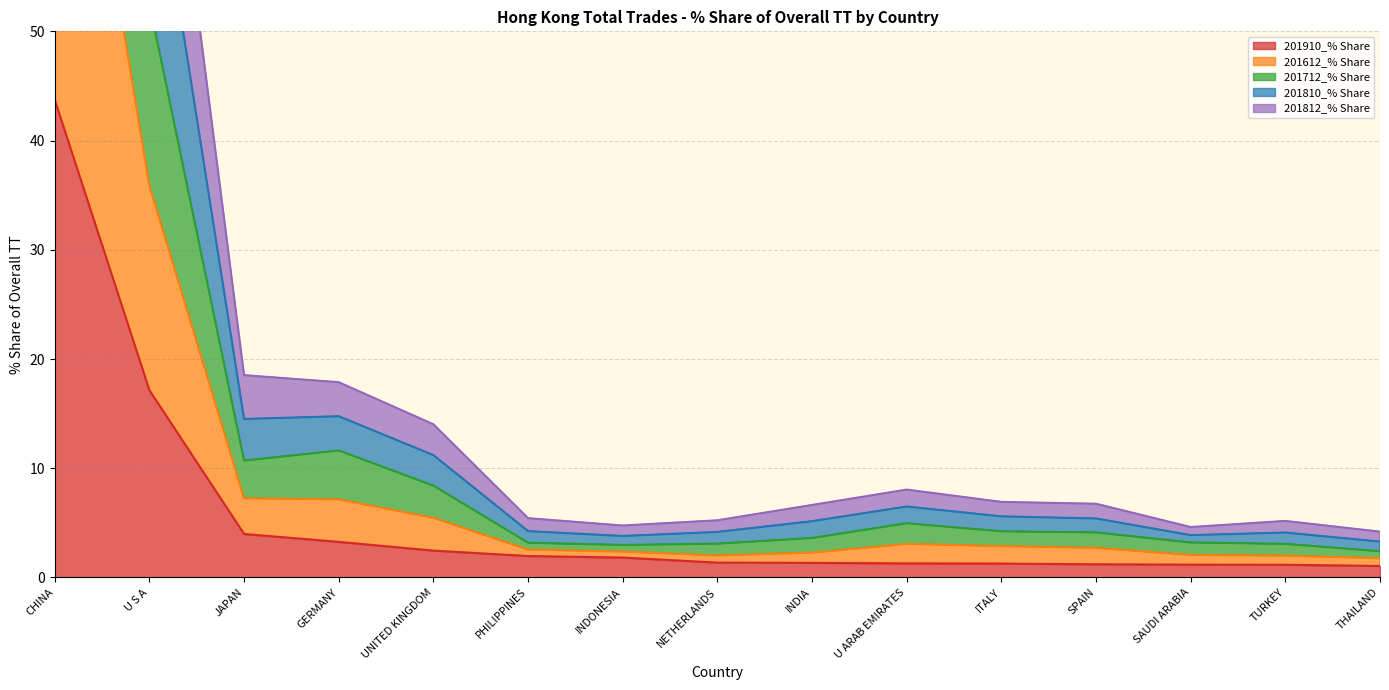

True or false: 201910_% Share has a value of 1.3 at INDIA.

True